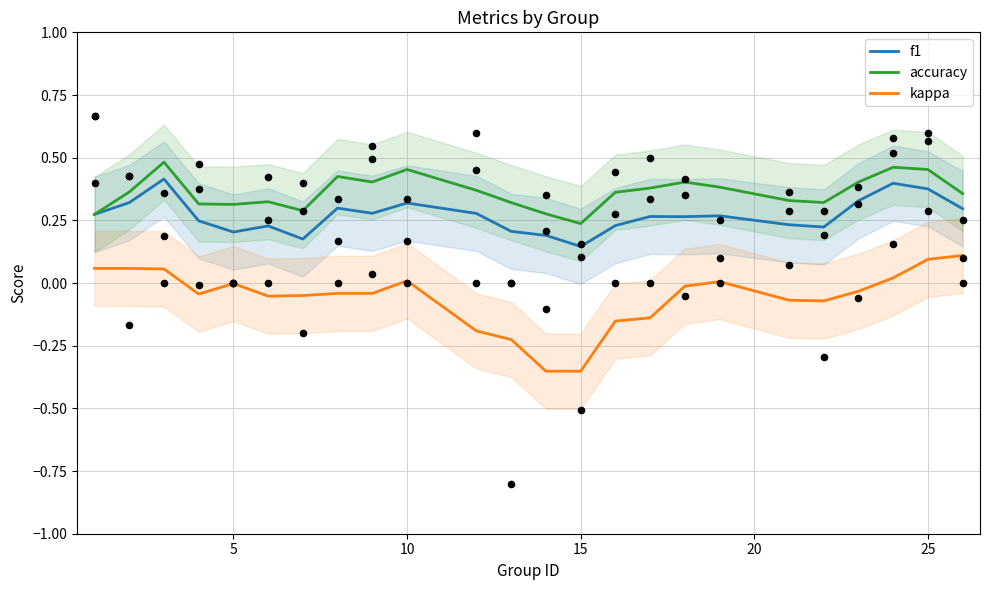

The f1 series shows 0.1 at 10. True or false?

False